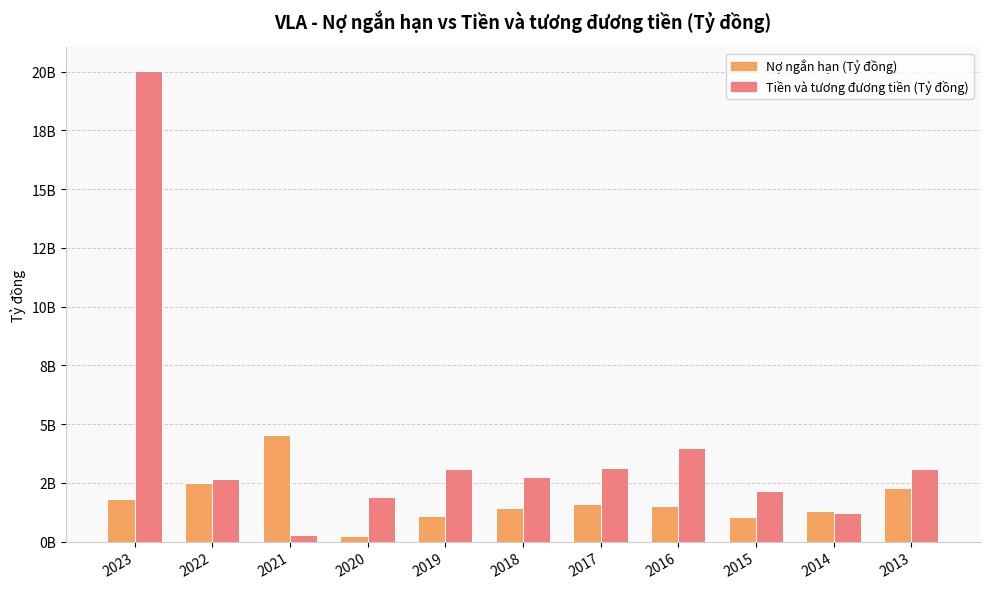

Which label corresponds to the smallest value in the chart?

2020